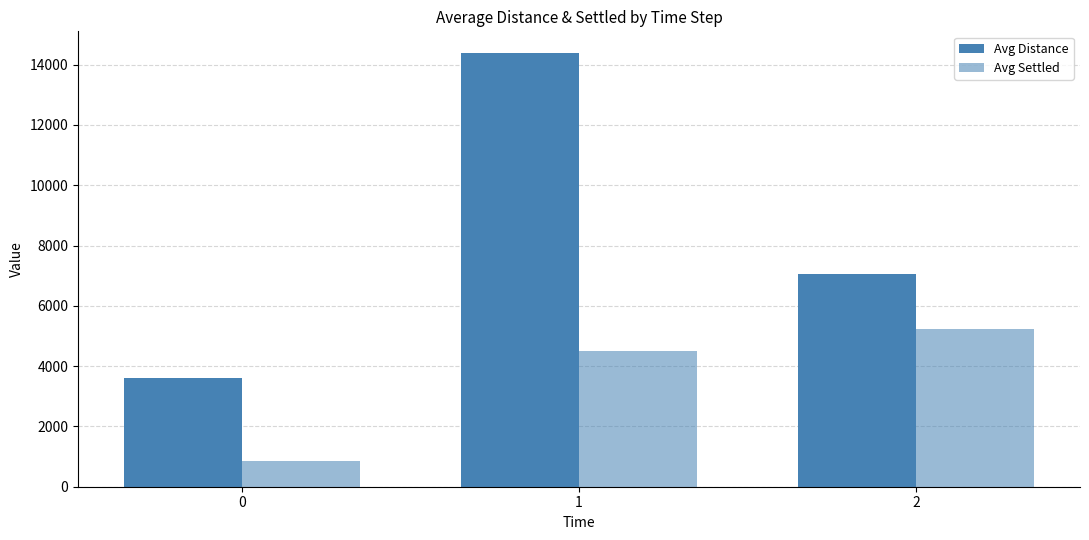

What is the greatest value displayed?

14386.4